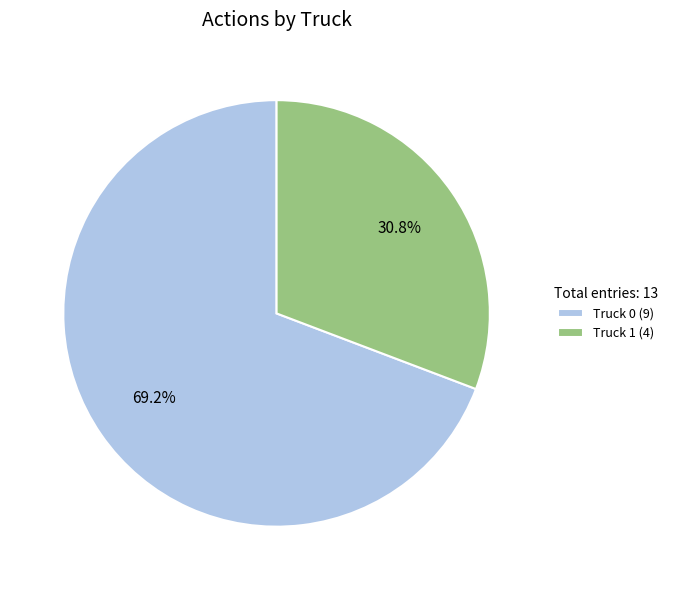

Which has a higher value, Truck 1 (4) or Truck 0 (9)?

Truck 0 (9)